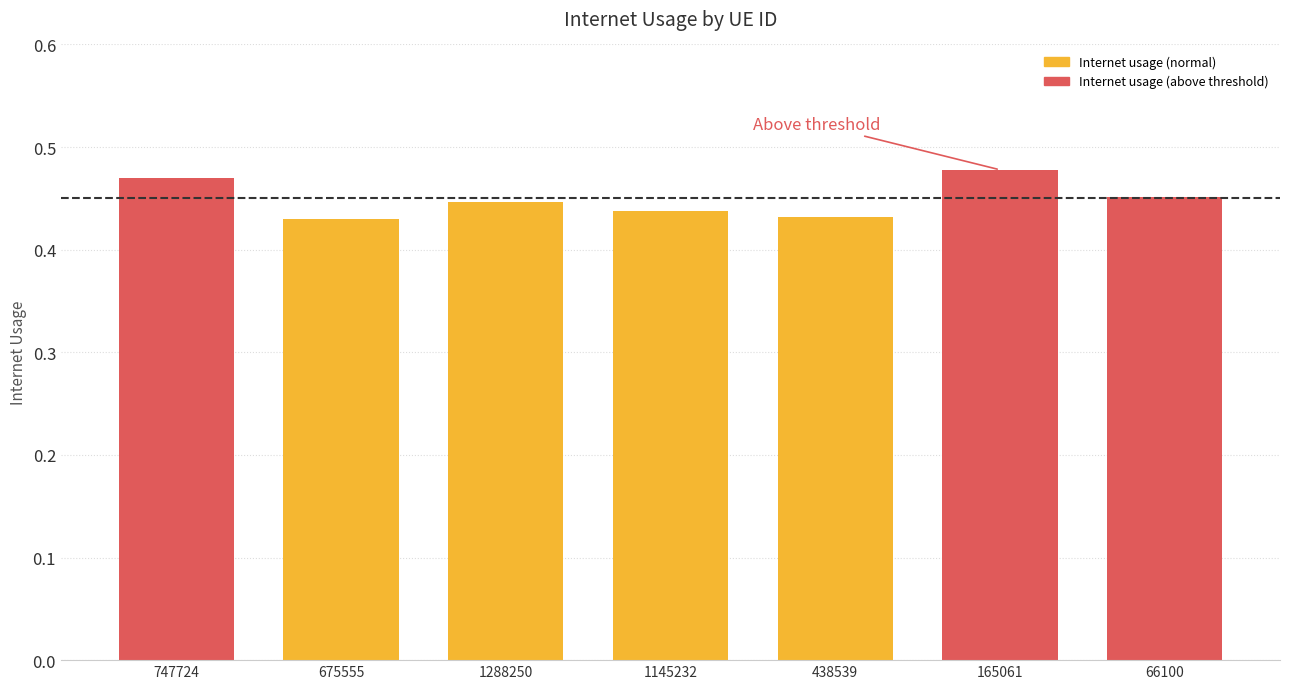

Count the values in the range 0 to 1.

7